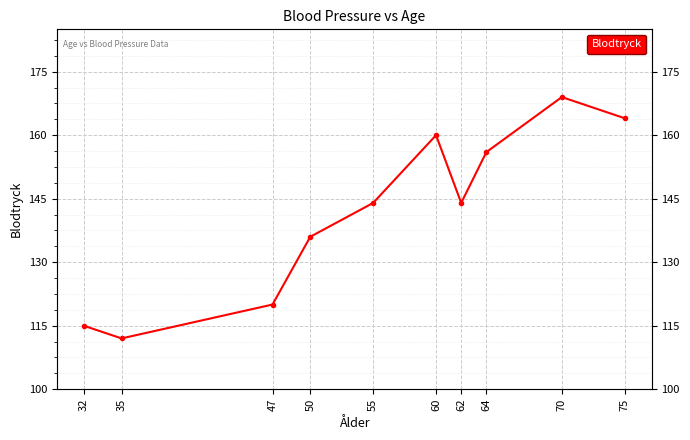

What is the maximum value shown in the chart?

169